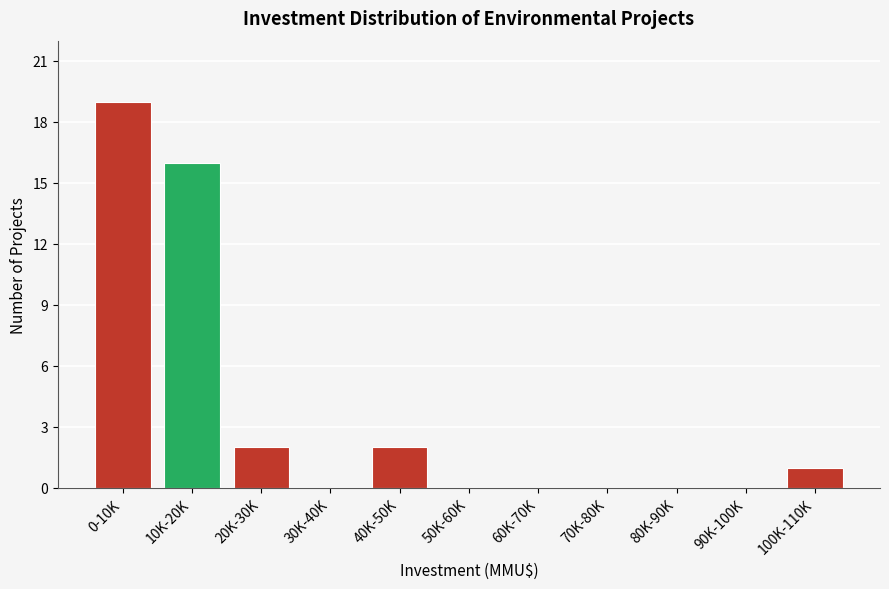

Reading left to right, extract all data points from this chart.

0-10K=19	10K-20K=16	20K-30K=2	30K-40K=0	40K-50K=2	50K-60K=0	60K-70K=0	70K-80K=0	80K-90K=0	90K-100K=0	100K-110K=1